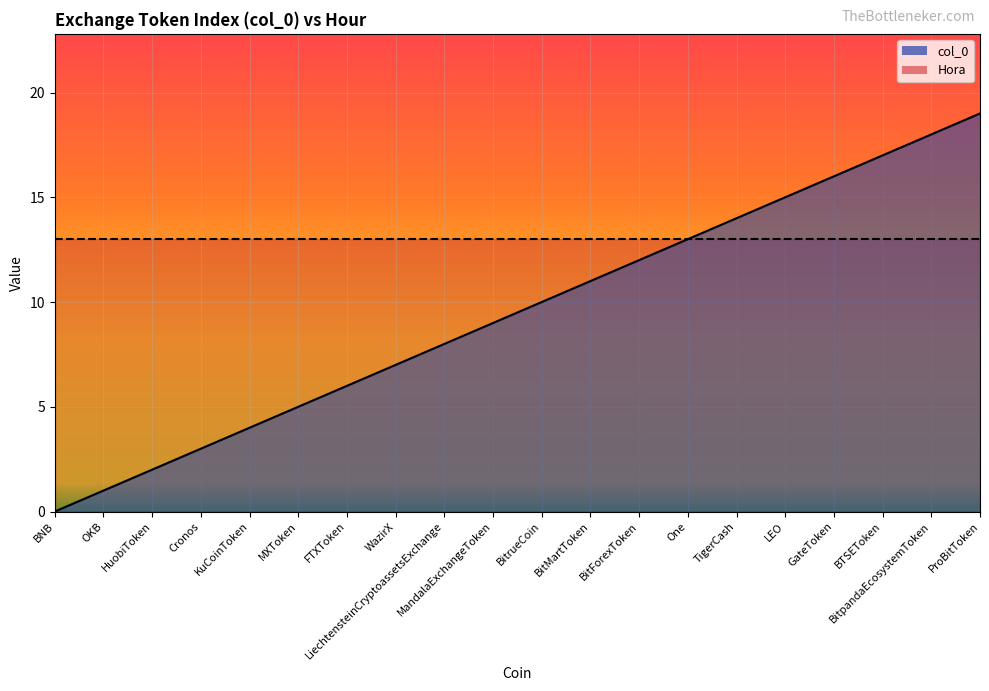

Reading left to right, extract all data points from this chart.

0	1	2	3	4	5	6	7	8	9	10	11	12	13	14	15	16	17	18	19